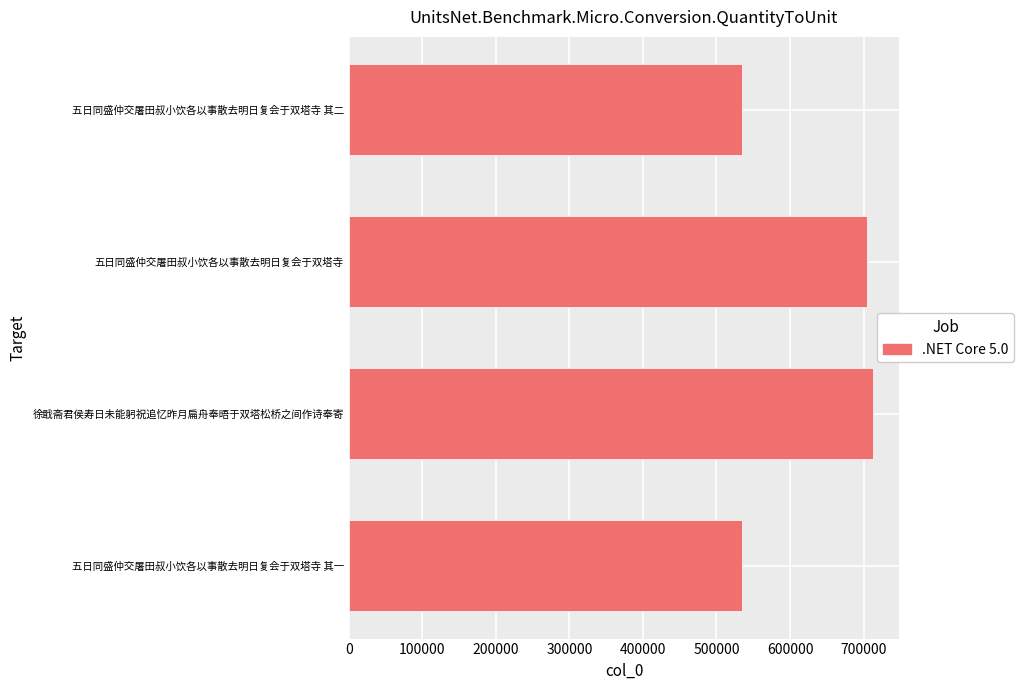

Which has a higher value, 五日同盛仲交屠田叔小饮各以事散去明日复会于双塔寺 其二 or 徐戢斋君侯寿日未能躬祝追忆昨月扁舟奉晤于双塔松桥之间作诗奉寄?

徐戢斋君侯寿日未能躬祝追忆昨月扁舟奉晤于双塔松桥之间作诗奉寄